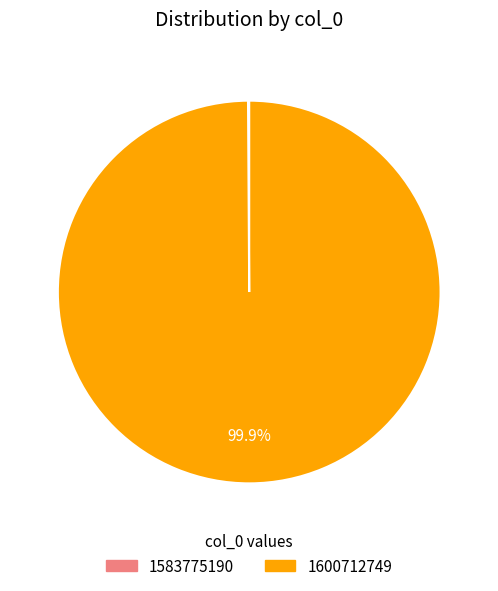

Which category has the biggest portion of the pie?

1600712749